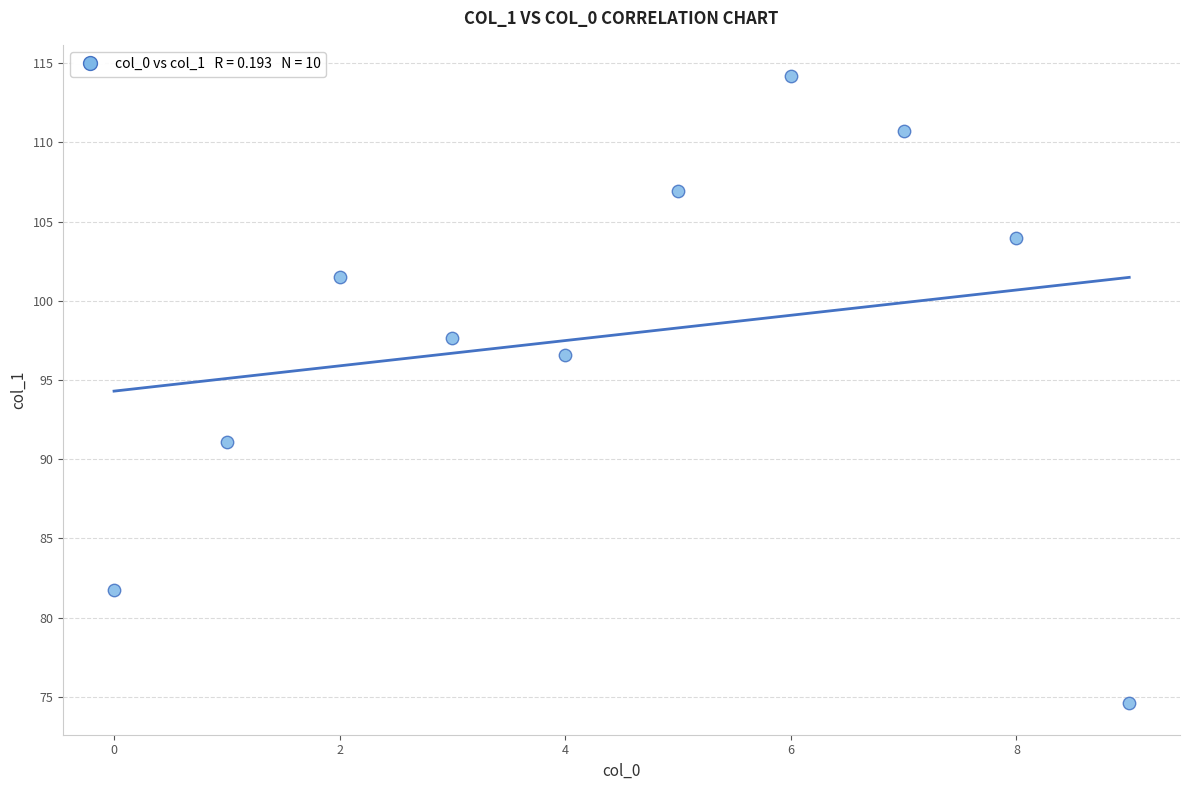

What is the range of Y values (max minus min)?

39.6